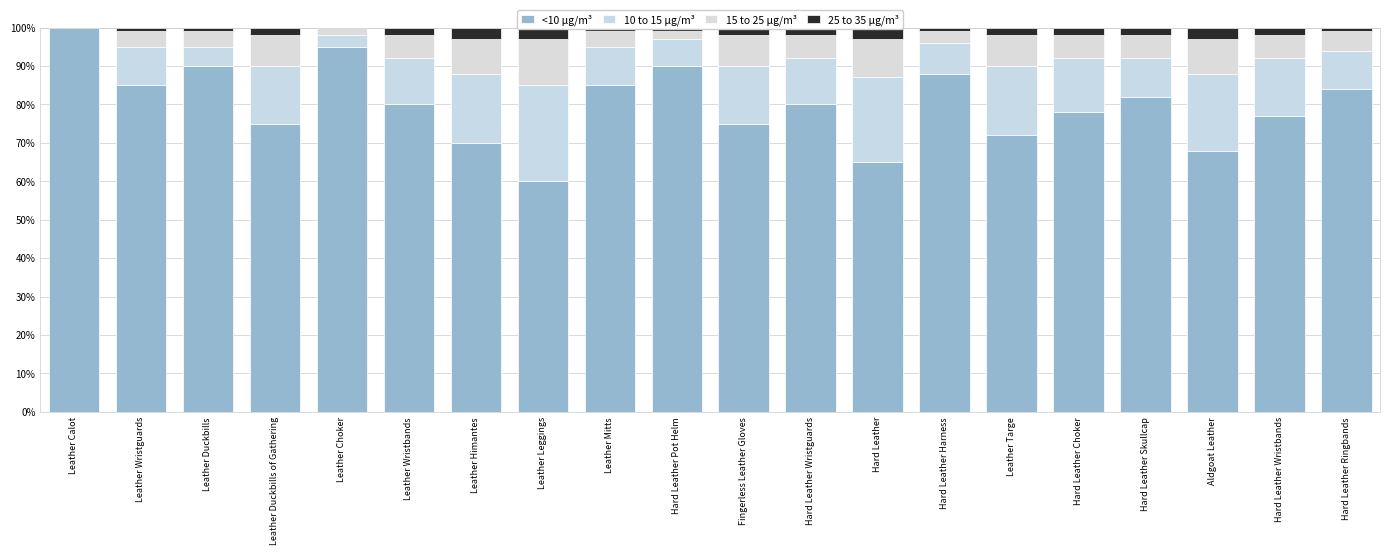

Rank the series by their maximum value, from lowest to highest.

25 to 35 μg/m³, 15 to 25 μg/m³, 10 to 15 μg/m³, <10 μg/m³